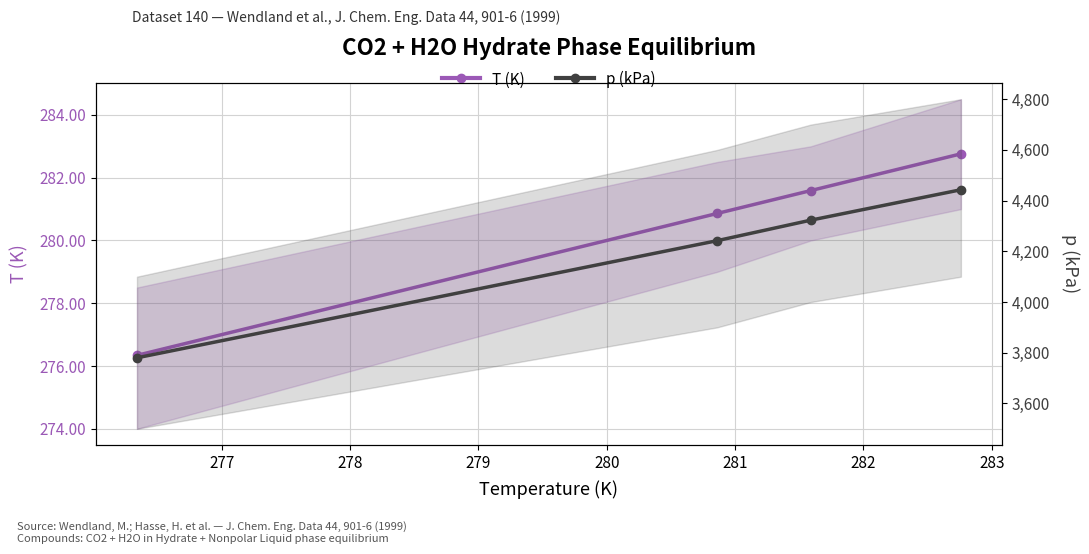

Rank the series by their maximum value, from lowest to highest.

T (K), p (kPa)